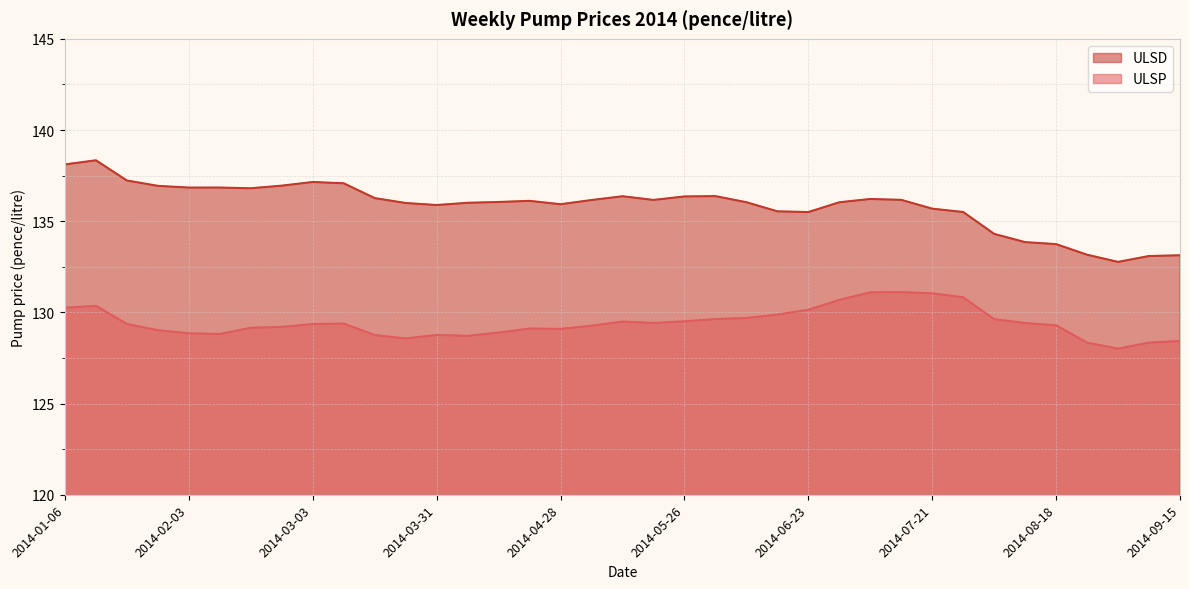

What is the spread (max minus min) of values at 2014-03-03?

7.8